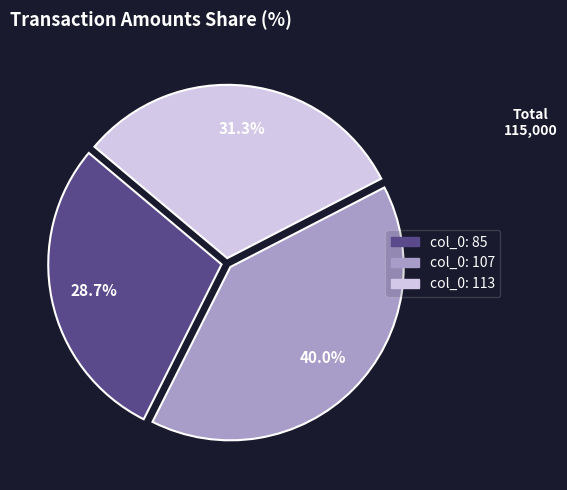

Is there a majority slice in this chart?

No